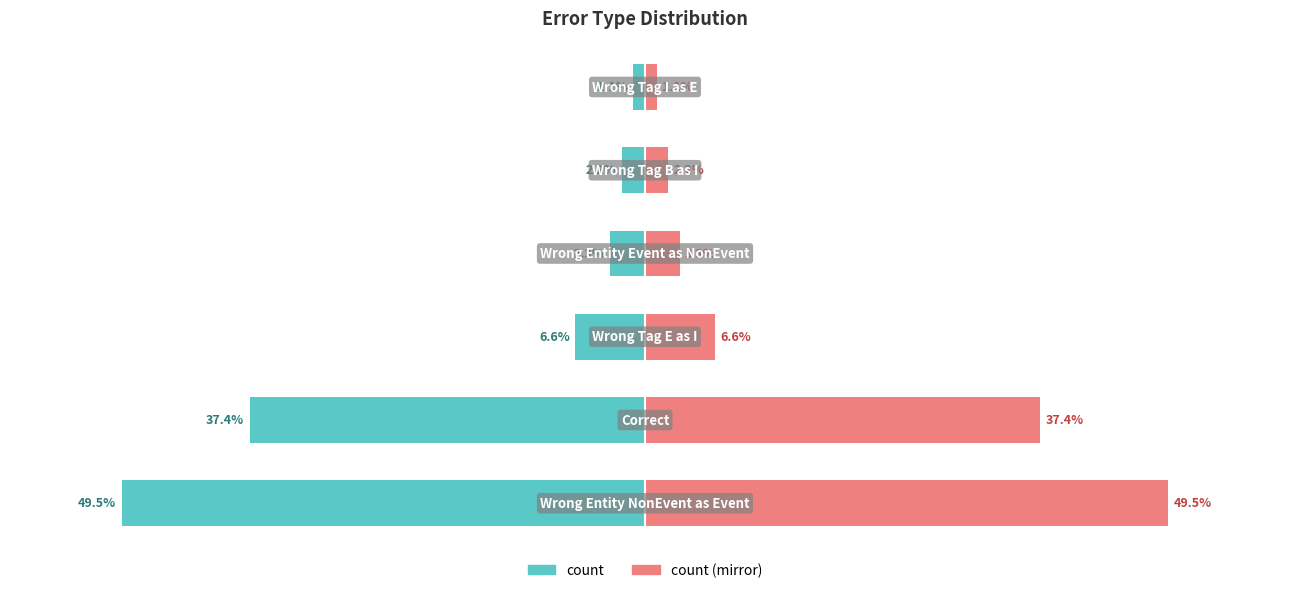

Read the count value at 1.

-37.4